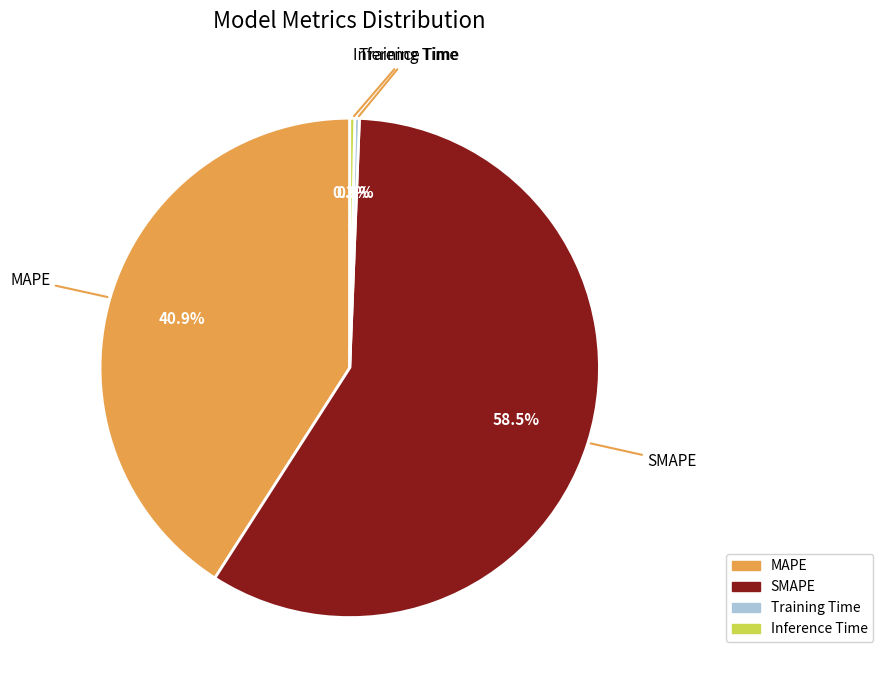

Is there a majority slice in this chart?

Yes